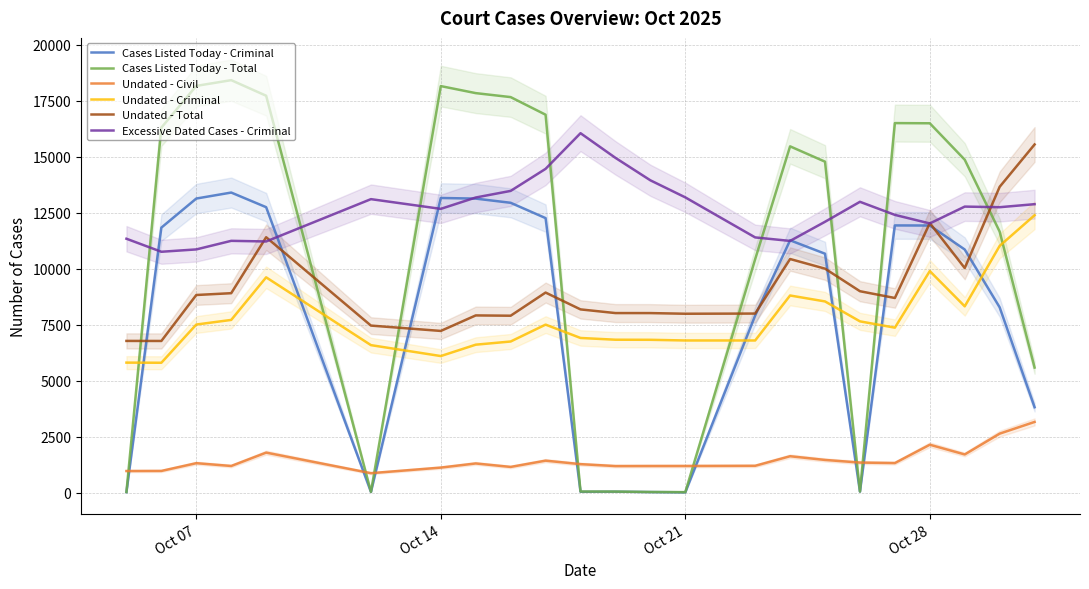

What is the highest value of the Undated - Civil series?

3161